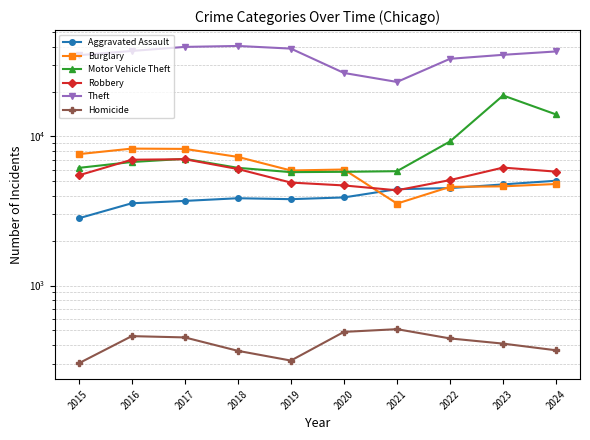

The Robbery series shows 4906 at 2019. True or false?

True